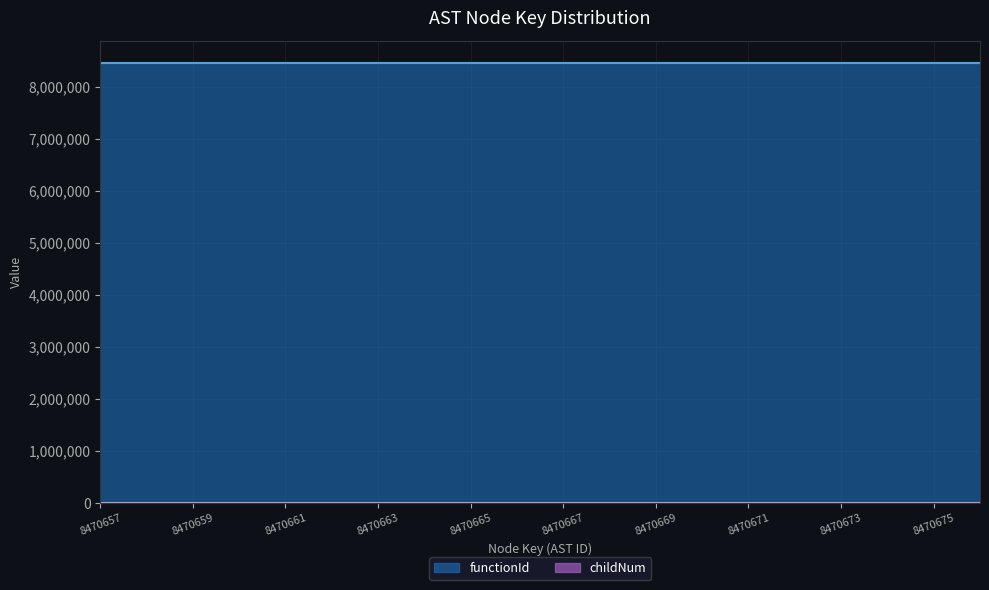

Is it true that the value at 8470671 is 0?

False